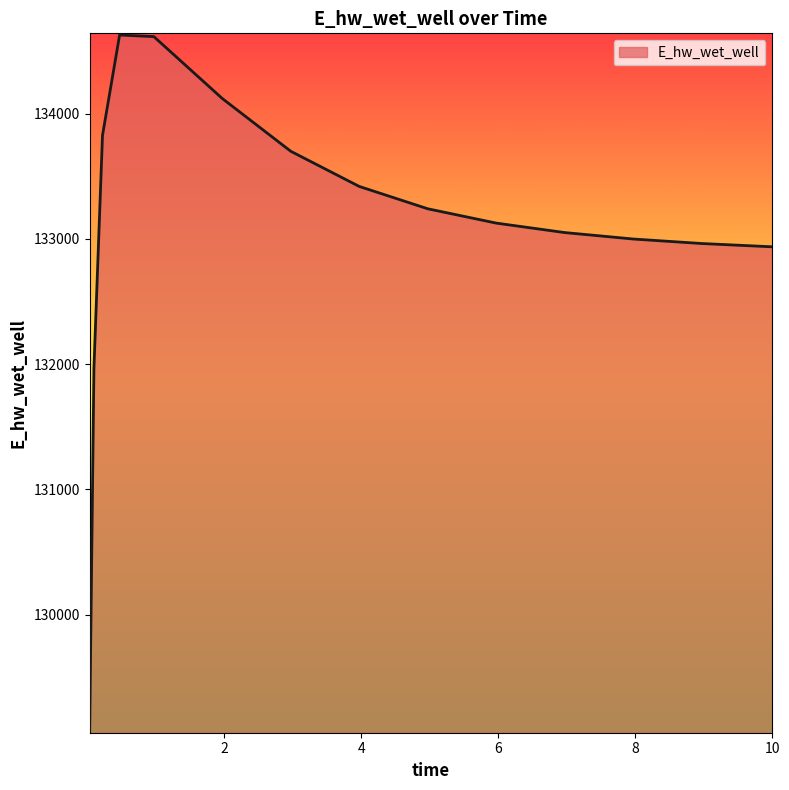

What is the difference between the maximum and minimum values?

5557.7